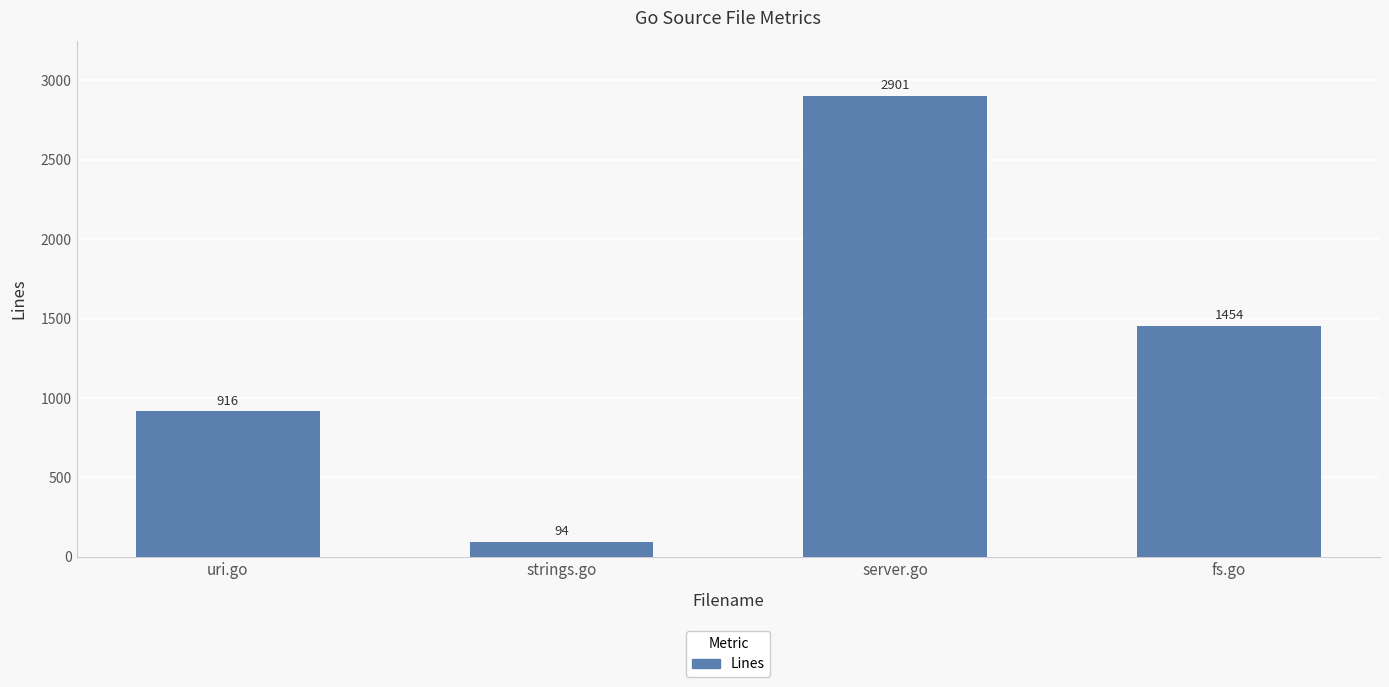

How many bars are there in total?

4